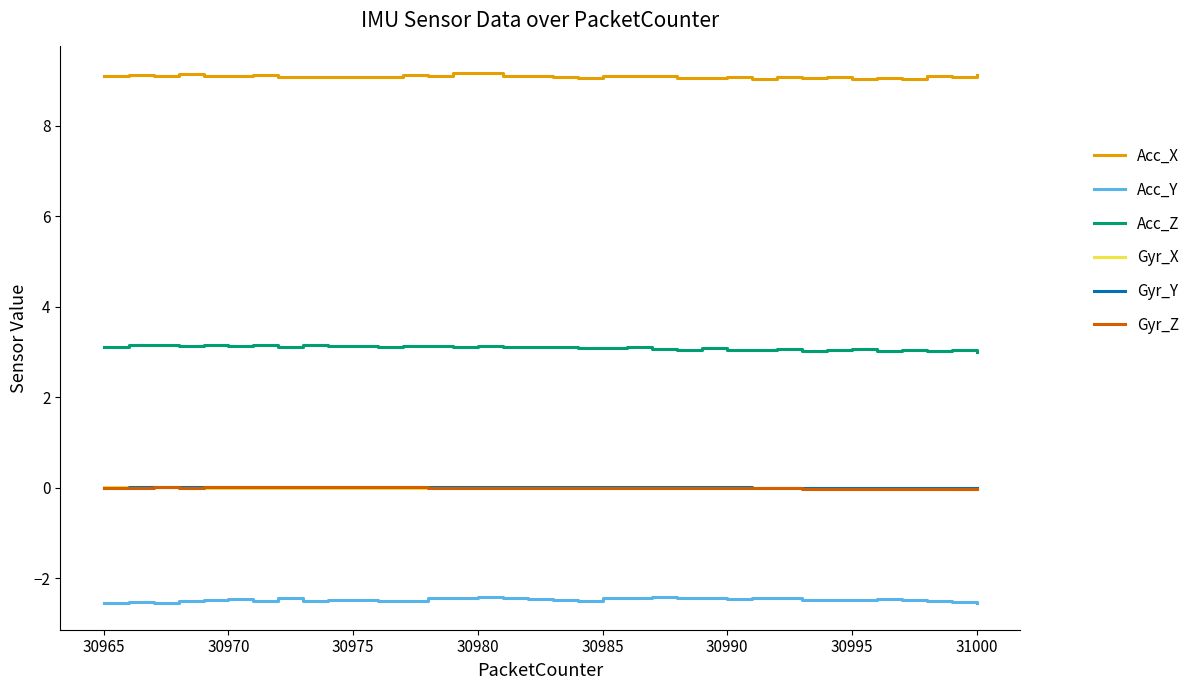

What is the greatest value displayed?

9.2